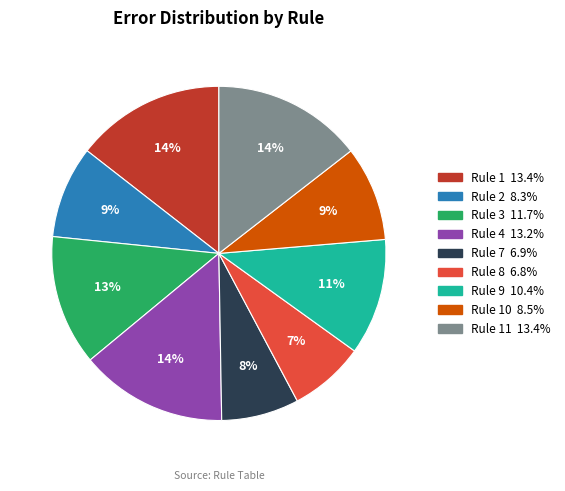

To the nearest percent, what is the average slice percentage?

11%